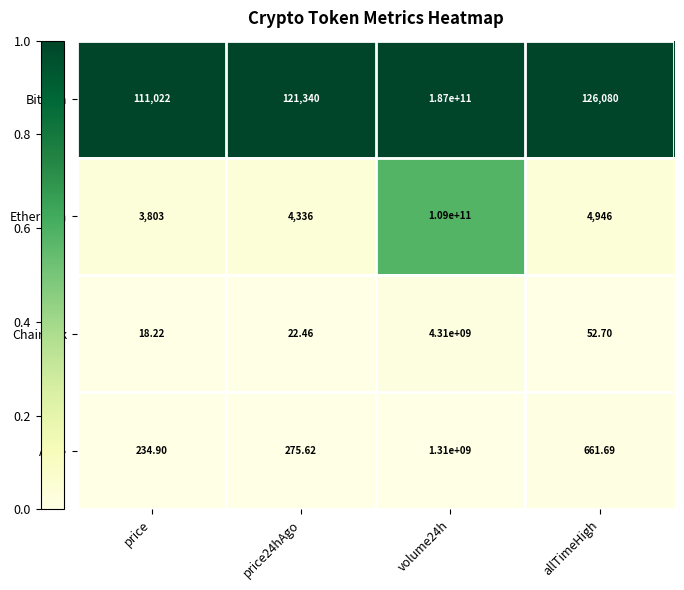

Which category has the lowest value in the Bitcoin series?

price